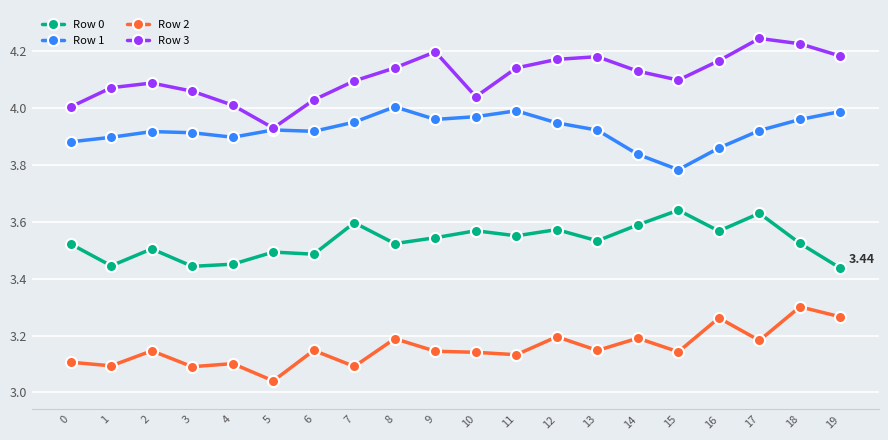

Is the value of Row 2 at 10 greater than the value of Row 3 at 10?

No